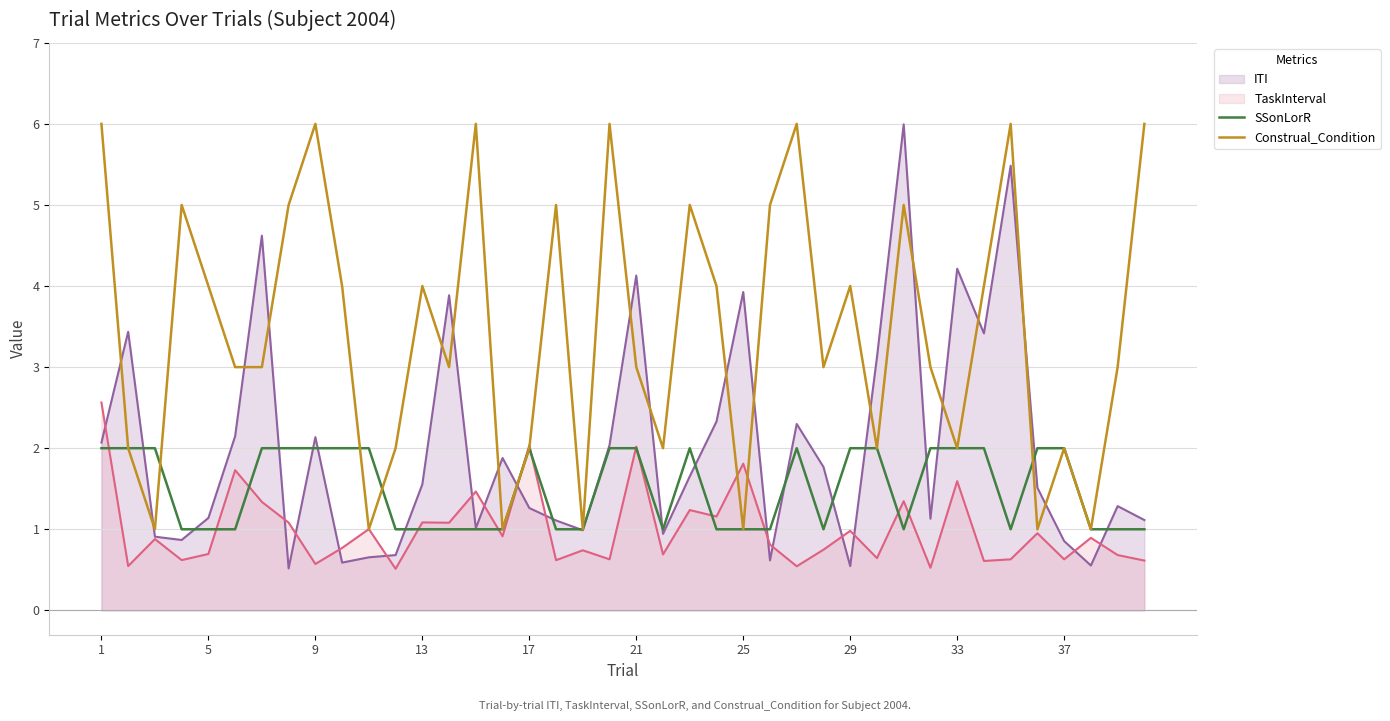

Is it true that SSonLorR equals 1 at 31?

False